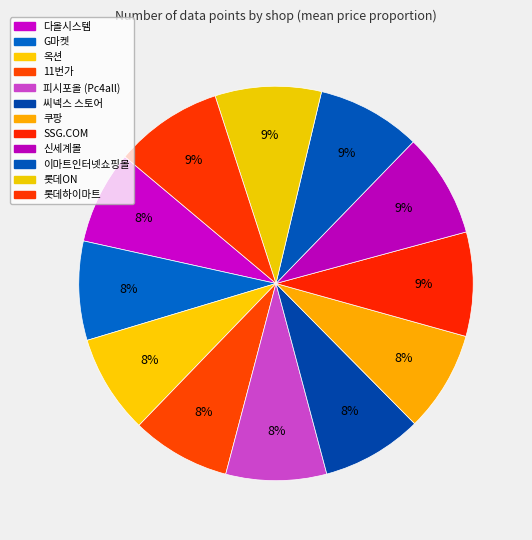

How many slices are in this pie chart?

12